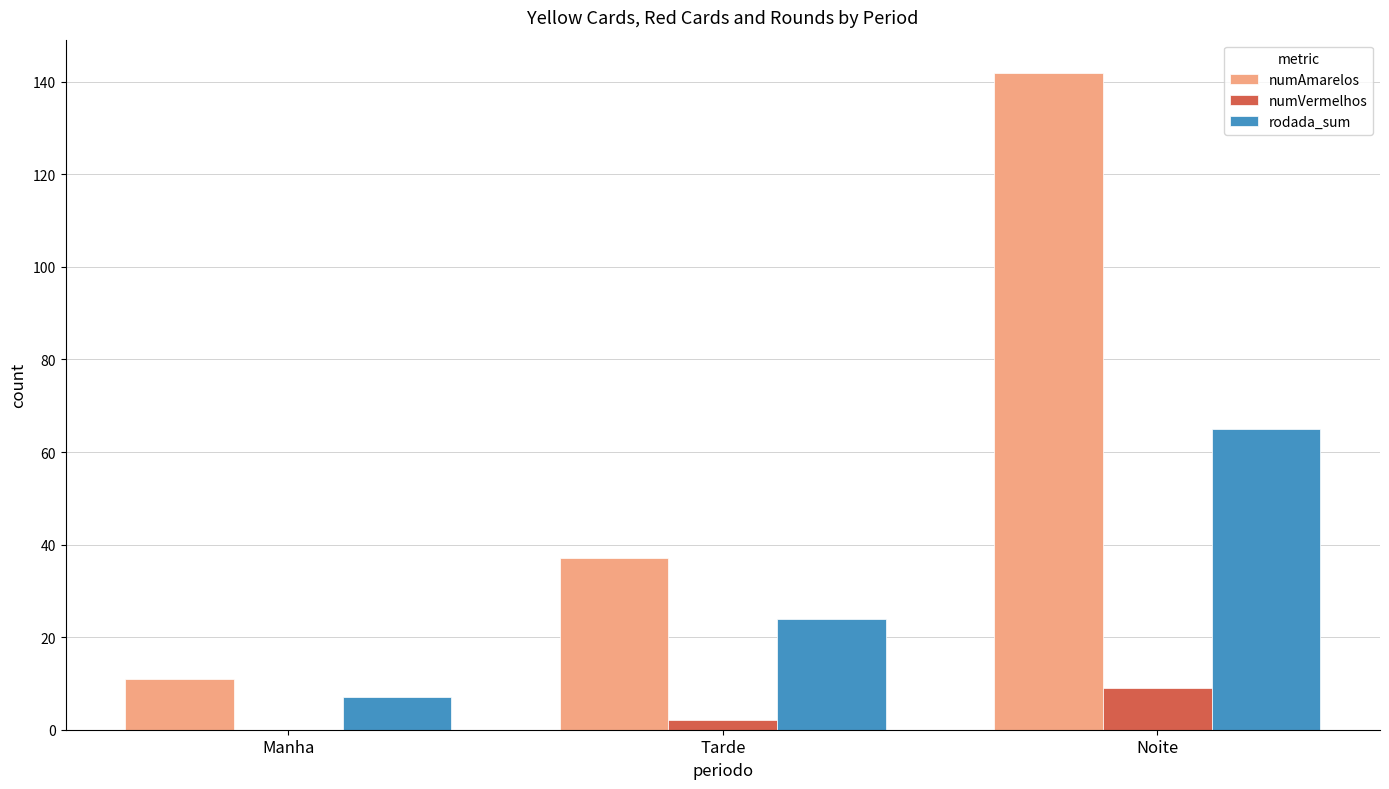

The value of numVermelhos at Manha is -6. True or false?

False